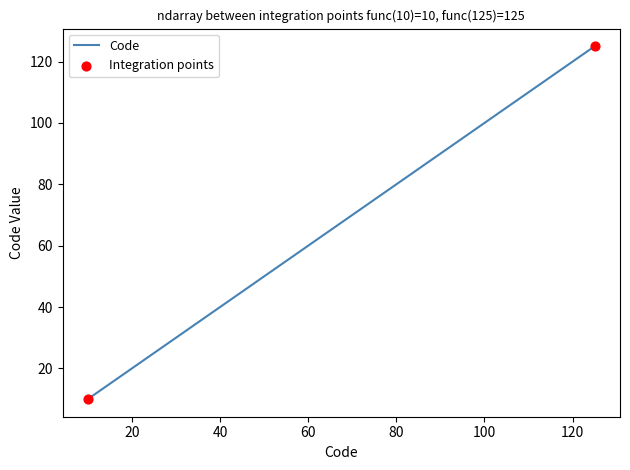

What is the smallest value displayed?

10